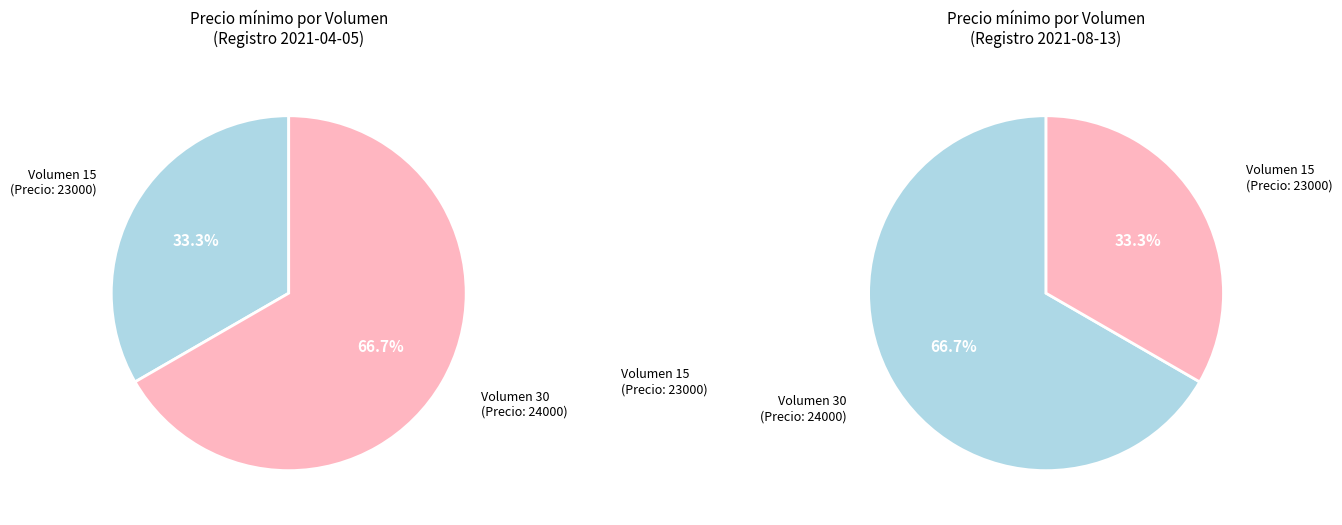

What is the smallest slice in the pie chart?

15